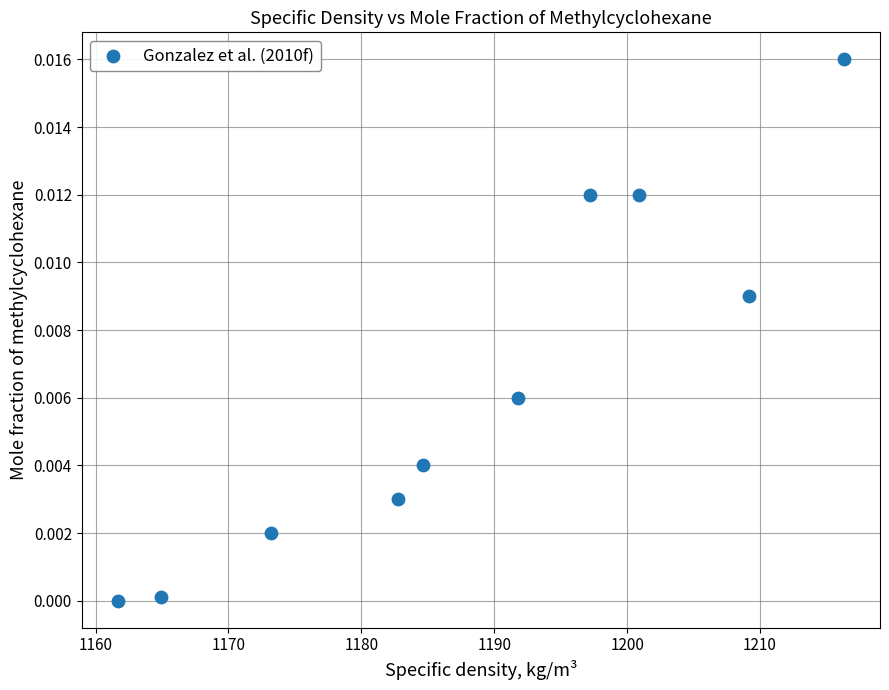

What is the range of X values (max minus min)?

54.6